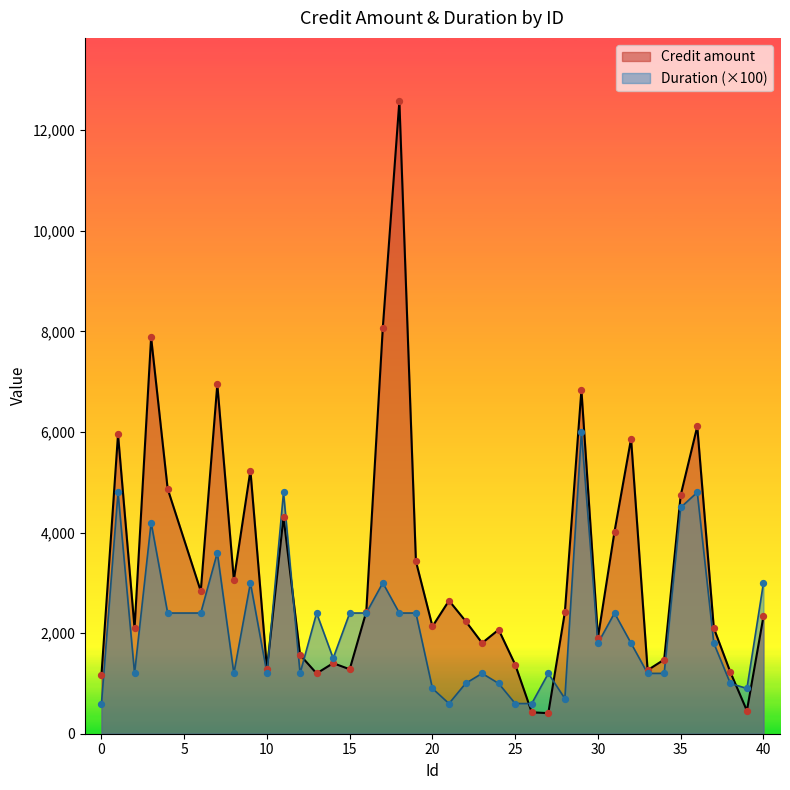

What are all the series names shown in the legend?

Credit amount, Duration (×100)